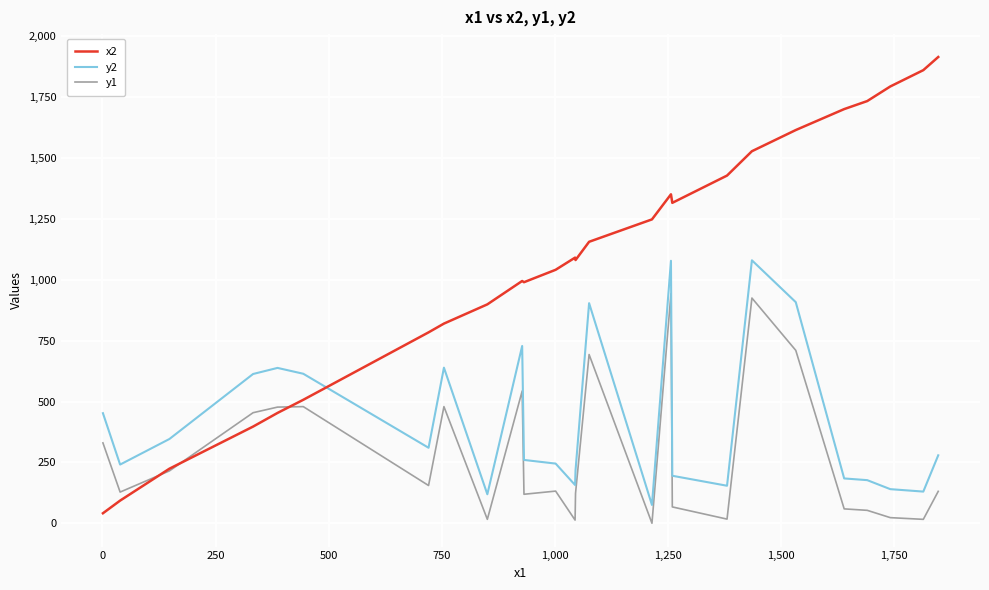

Count the number of data series in this chart.

3